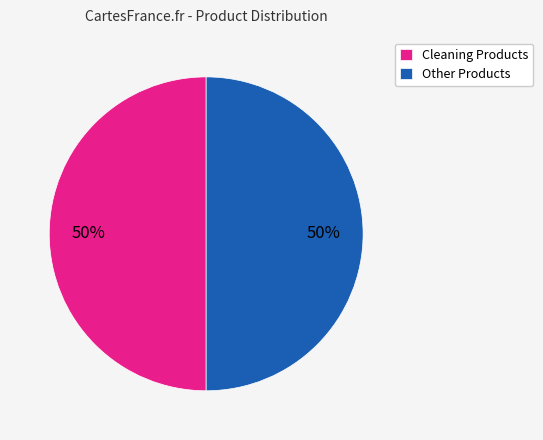

To the nearest percent, what is the average slice percentage?

50%